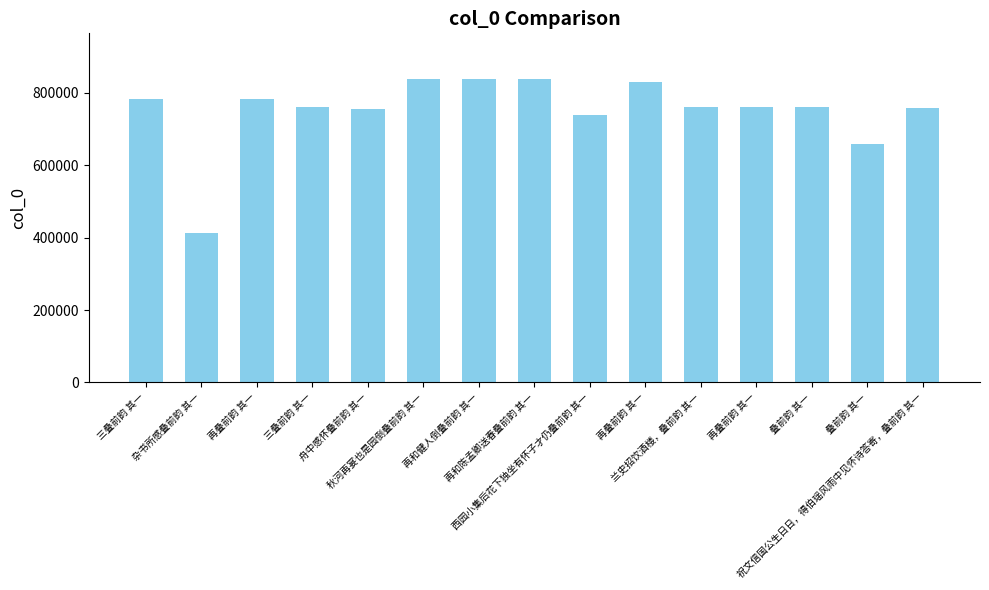

Are the bars horizontal?

No